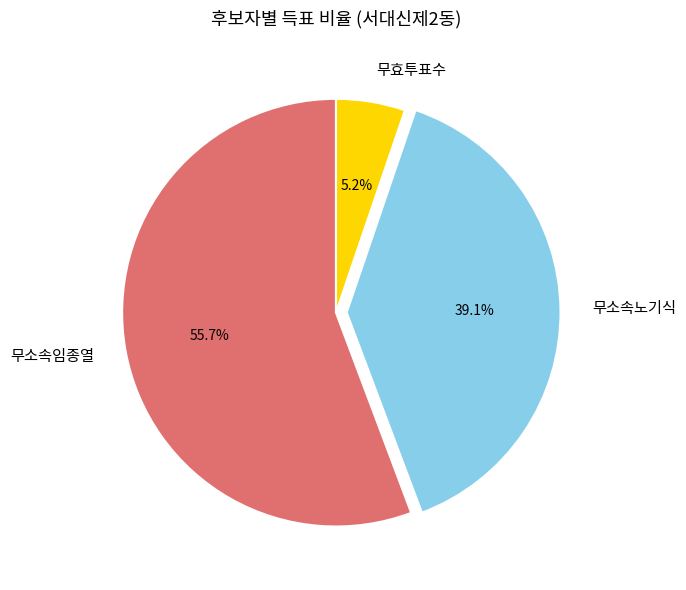

Which has a higher value, 무소속임종열 or 무효투표수?

무소속임종열